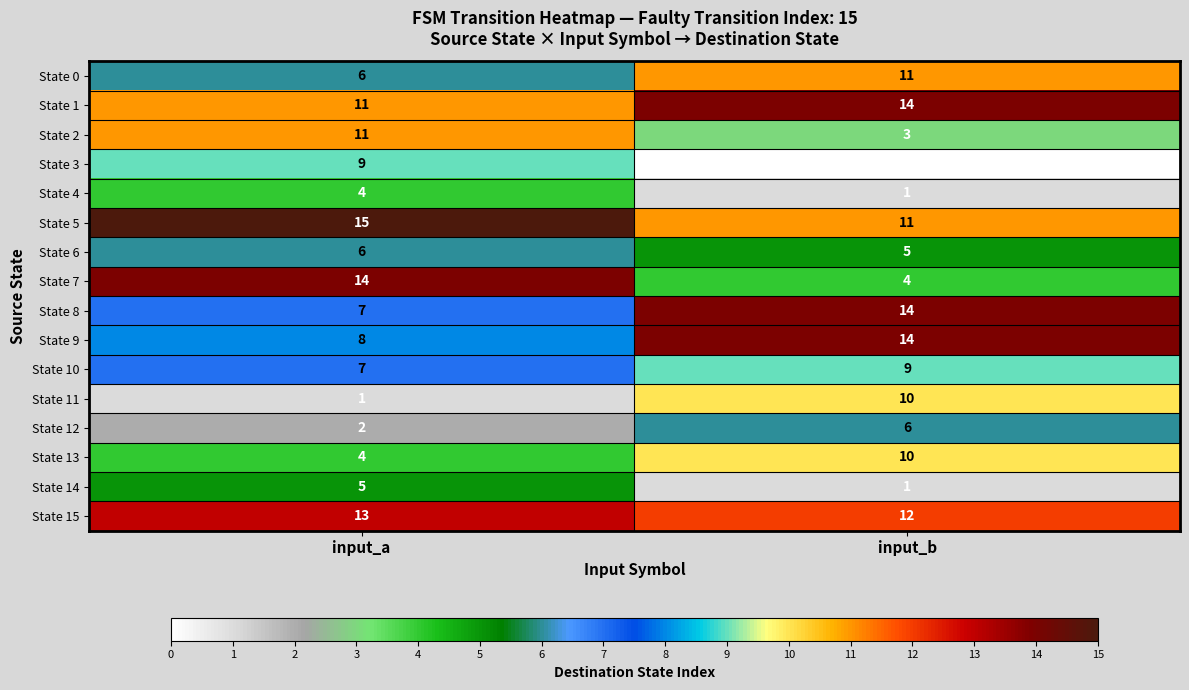

What is the total value across all series at input_b?

125